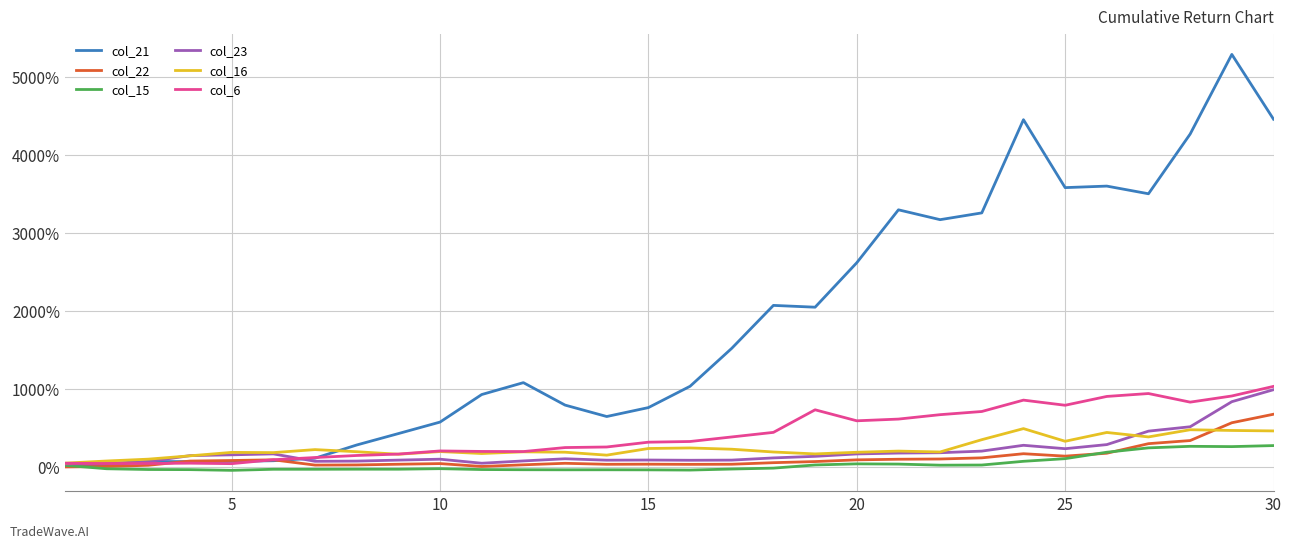

Rank the series by their maximum value, from lowest to highest.

col_15, col_16, col_22, col_23, col_6, col_21